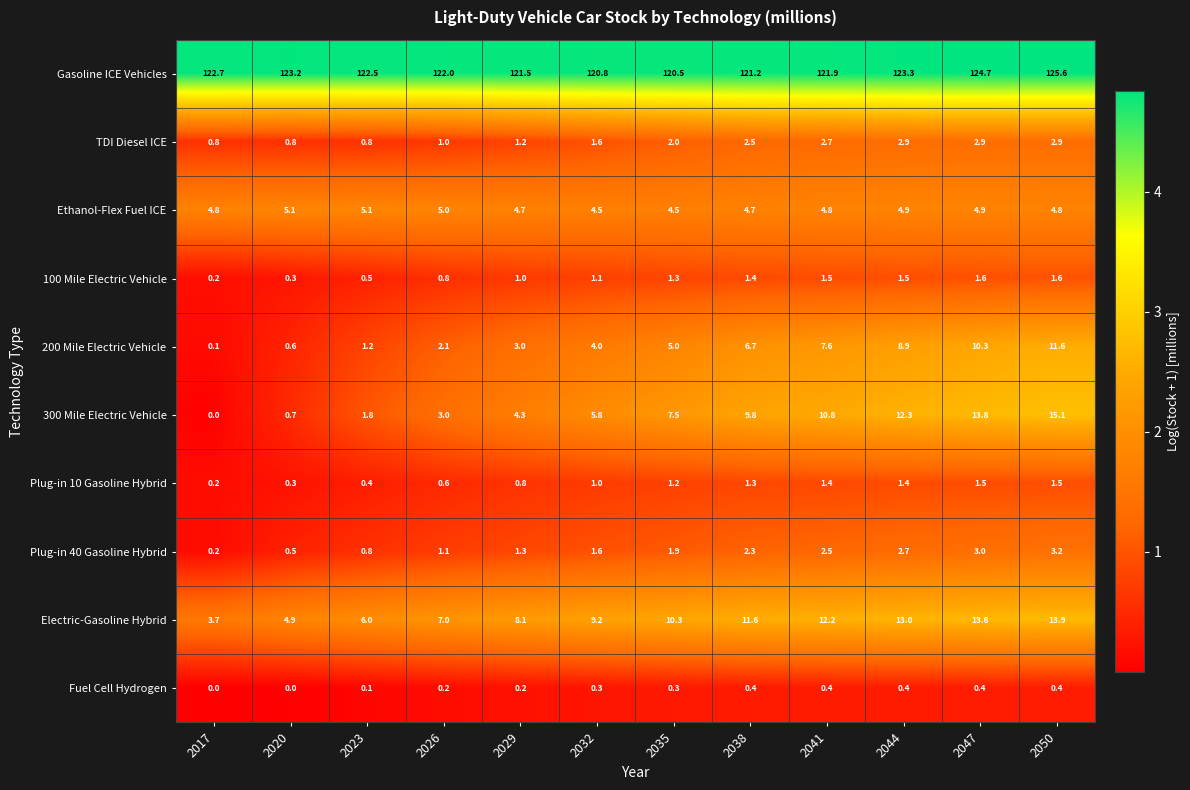

List the series in order of their peak value, lowest first.

Fuel Cell Hydrogen, Plug-in 10 Gasoline Hybrid, 100 Mile Electric Vehicle, TDI Diesel ICE, Plug-in 40 Gasoline Hybrid, Ethanol-Flex Fuel ICE, 200 Mile Electric Vehicle, Electric-Gasoline Hybrid, 300 Mile Electric Vehicle, Gasoline ICE Vehicles